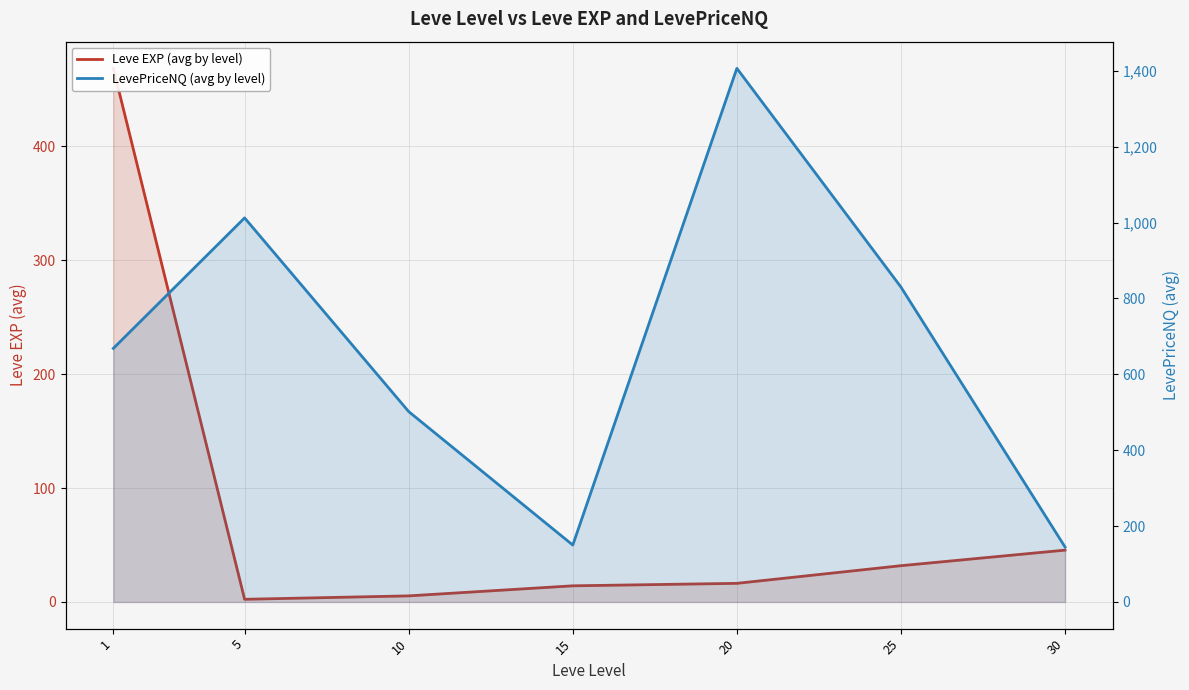

Where is Leve EXP (avg by level) nearest to the value 235?

30